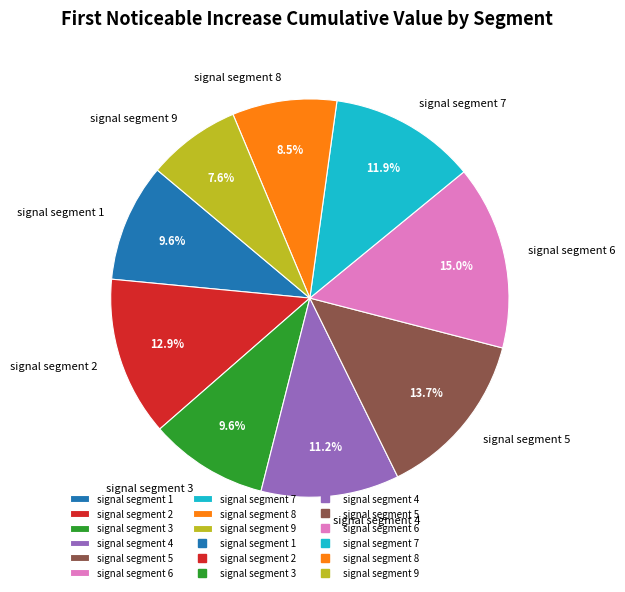

Which category has the smallest portion of the pie?

signal segment 9